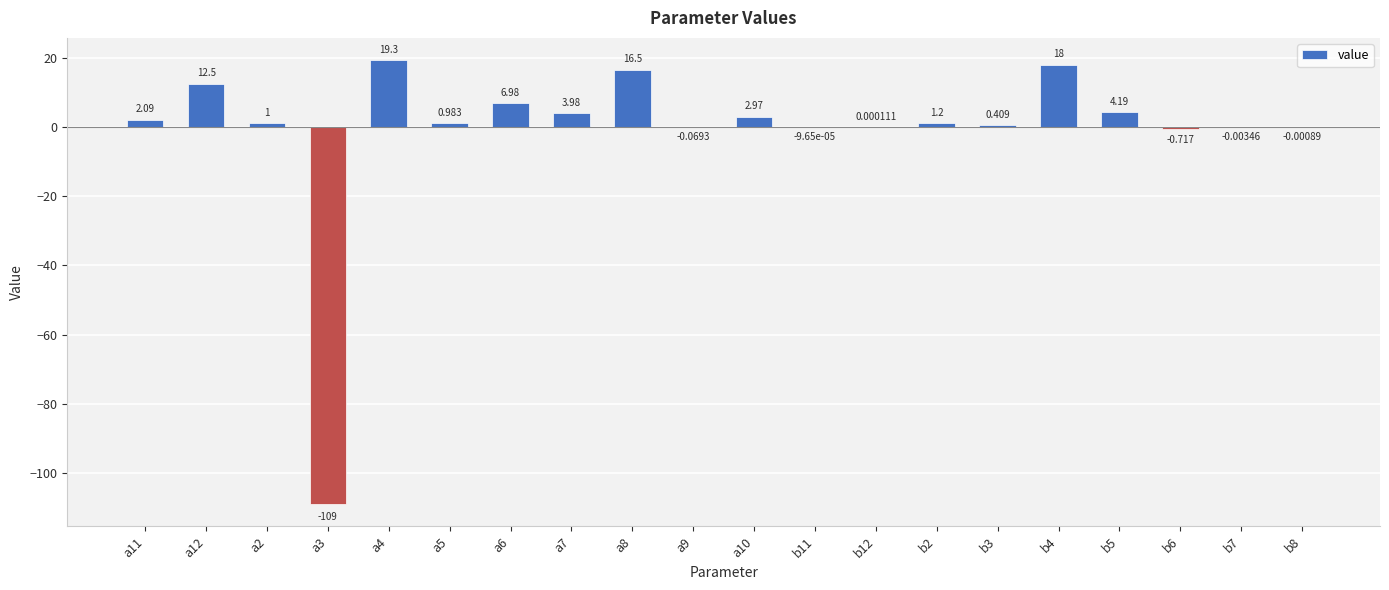

Are the bars horizontal?

No